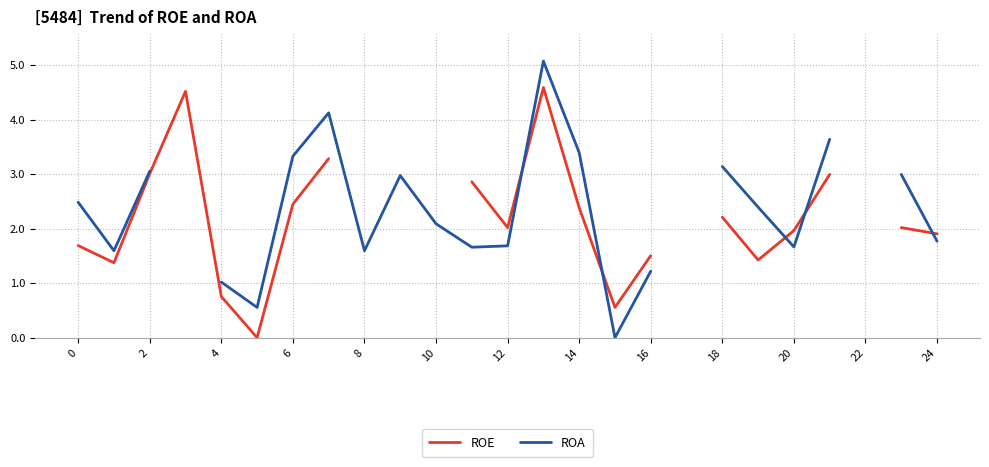

True or false: ROA has more than 2 points higher than both neighbors.

True